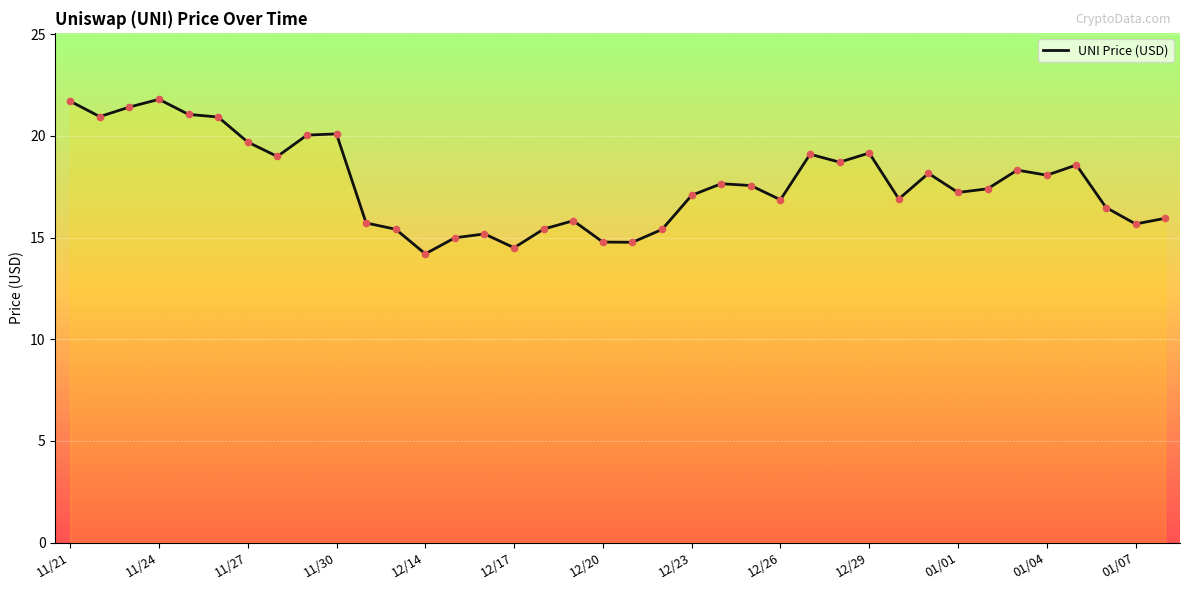

What is the difference between the maximum and minimum values?

7.6